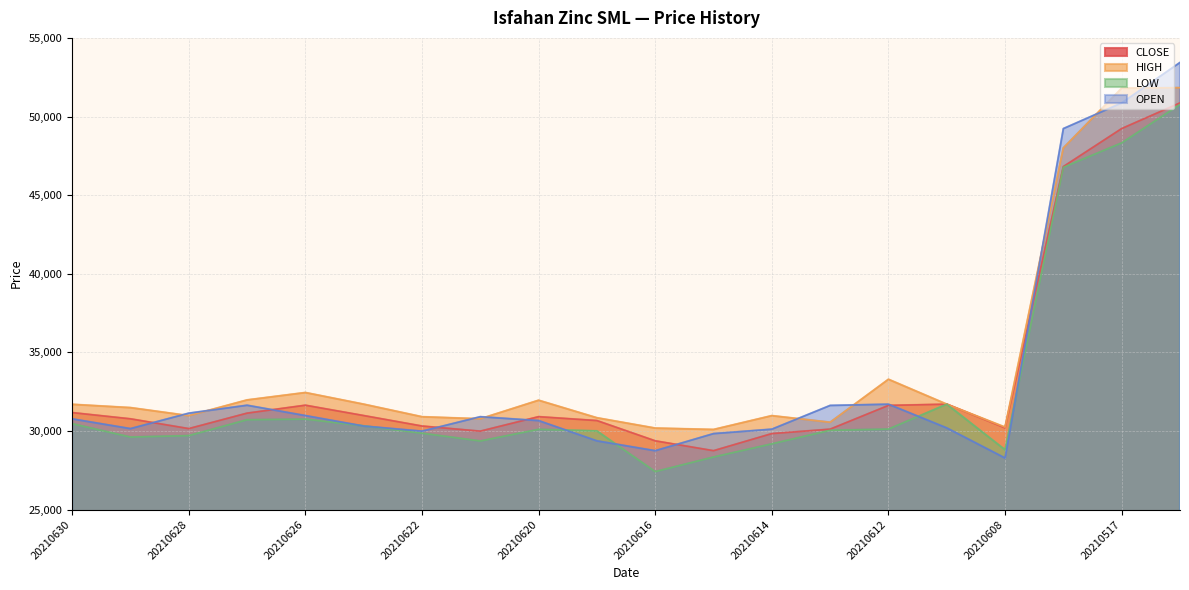

At which label does CLOSE first exceed 30904?

20210630